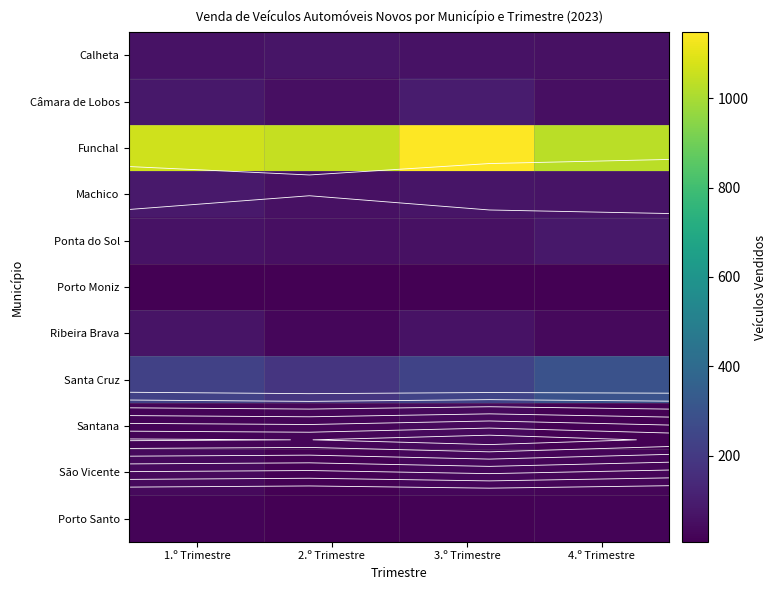

Where does the Santa Cruz series first go above 235?

4.º Trimestre